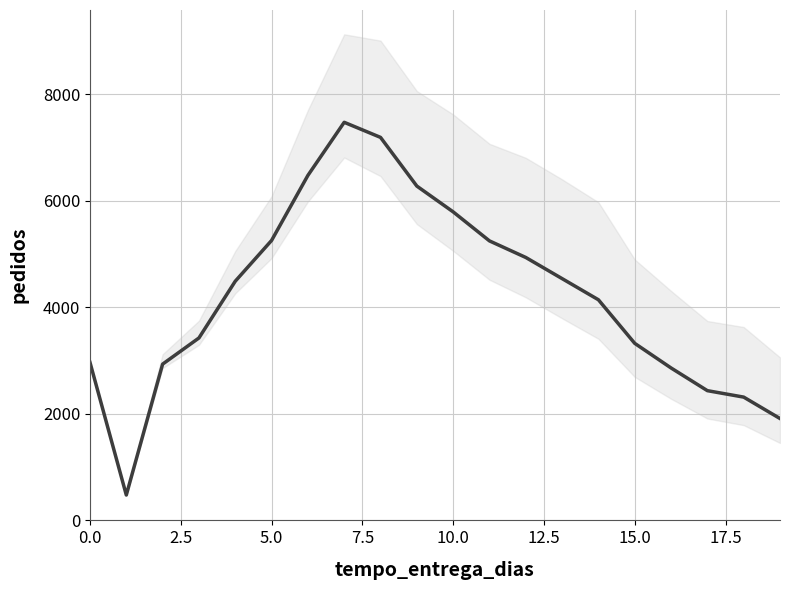

True or false: there are more than 0 points higher than both neighbors.

True